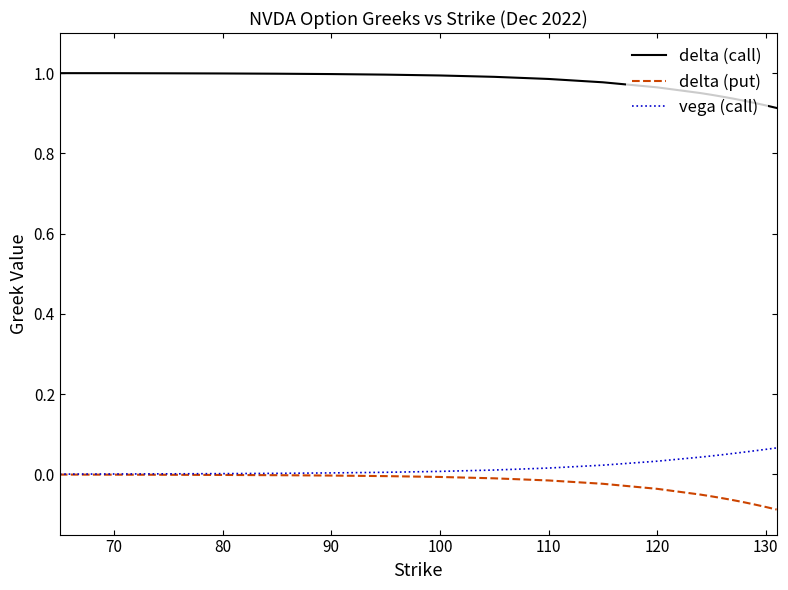

Rank the series by their maximum value, from lowest to highest.

delta (put), vega (call), delta (call)